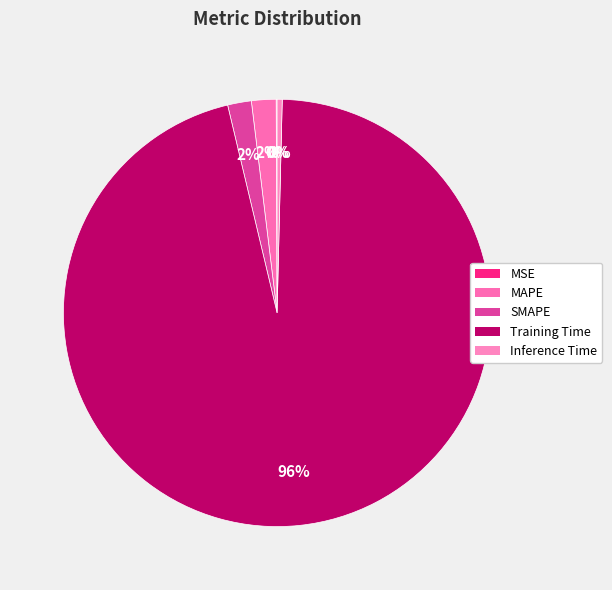

To the nearest percent, what is the difference between the MAPE and Training Time slice percentages?

94%